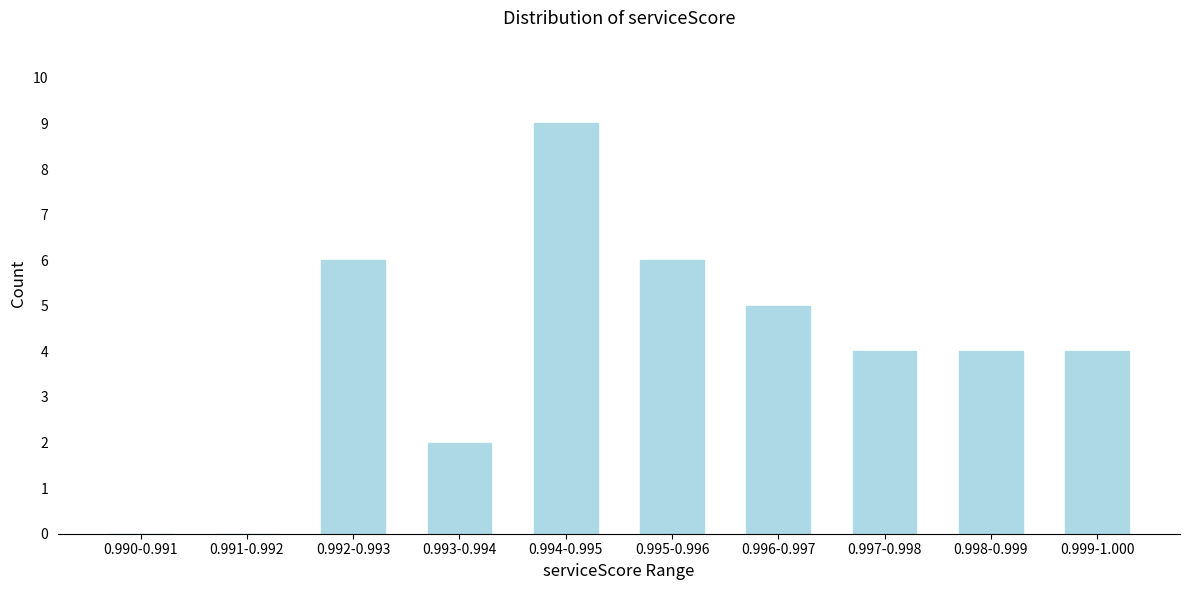

Reading right to left, what are all the values shown in this chart?

0.999-1.000=4	0.998-0.999=4	0.997-0.998=4	0.996-0.997=5	0.995-0.996=6	0.994-0.995=9	0.993-0.994=2	0.992-0.993=6	0.991-0.992=0	0.990-0.991=0